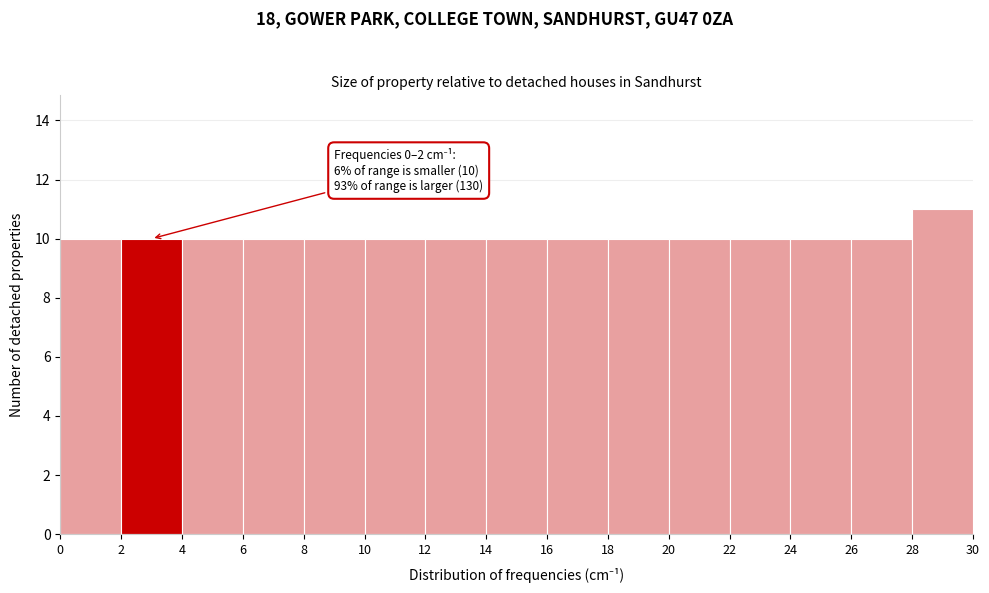

Which range on the x-axis has the tallest bar?

28 to 30